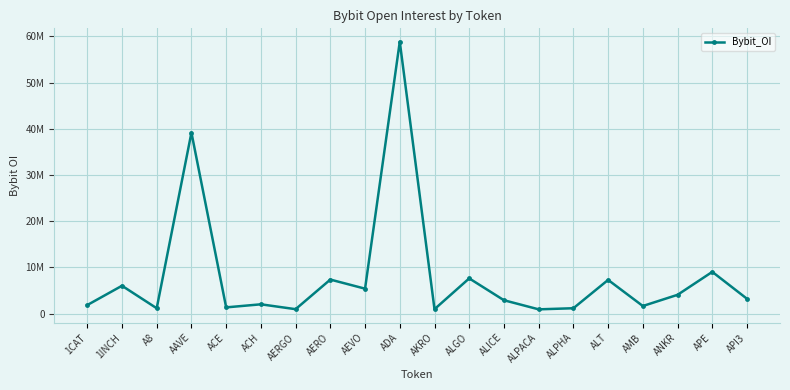

Does the chart have visible grid lines?

Yes